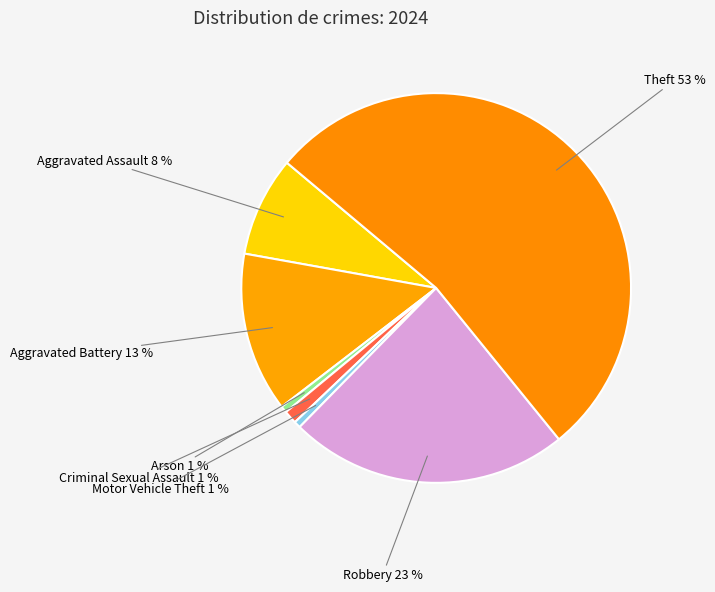

How many slices are in this pie chart?

7